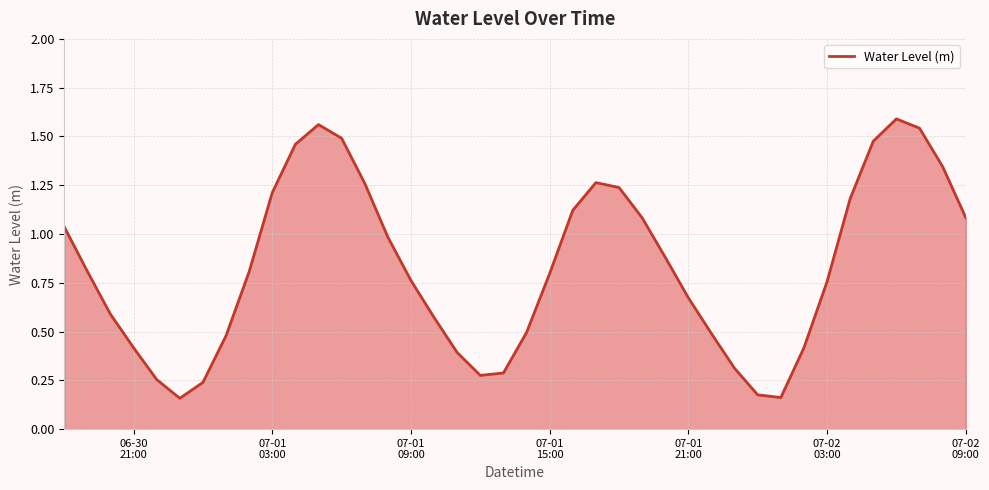

What is the difference between the maximum and minimum values?

1.4